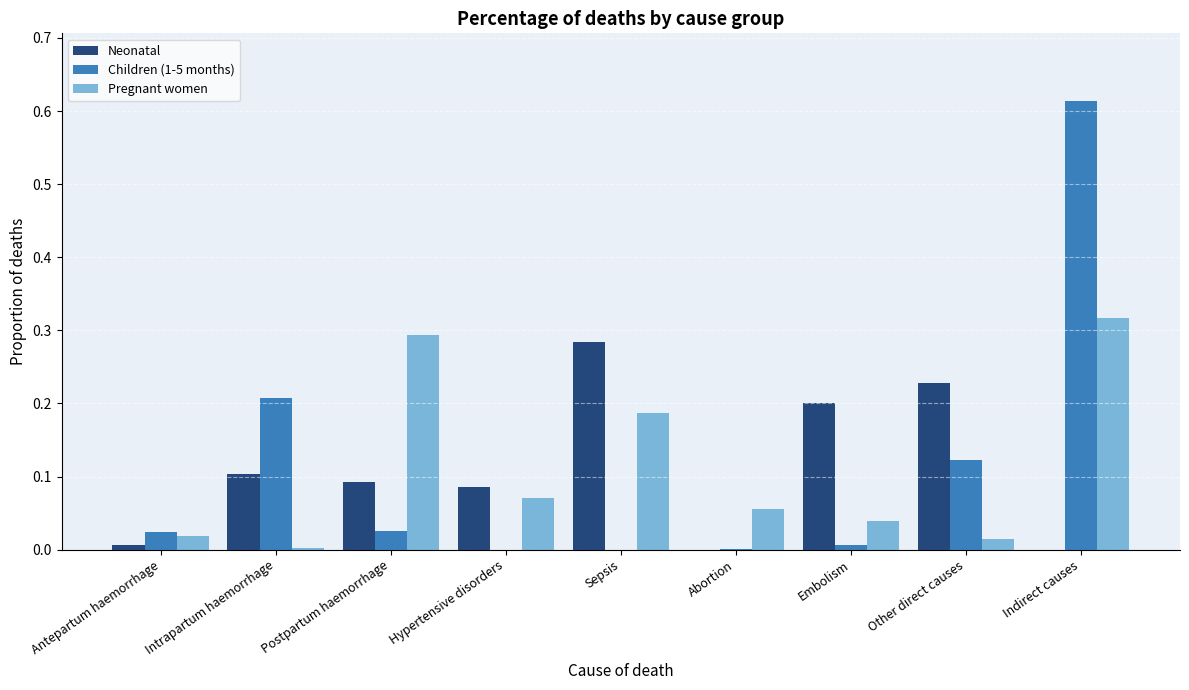

Which category has the highest value across all series?

Indirect causes